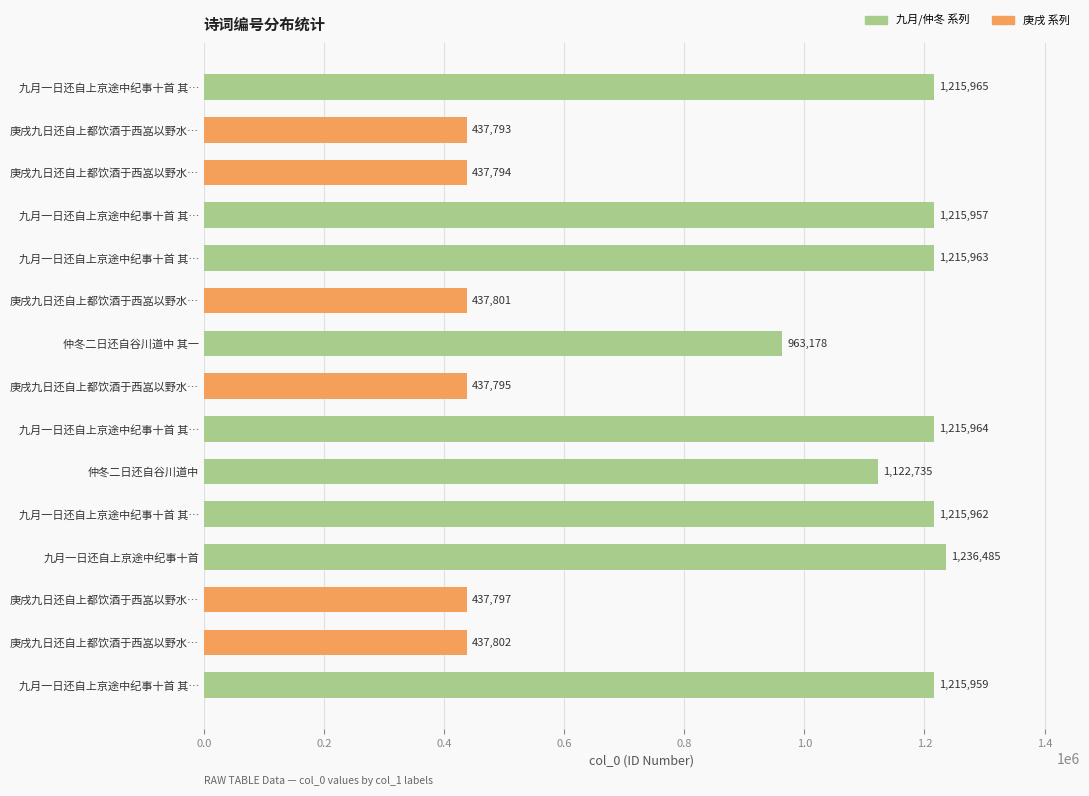

What is the difference between the maximum and minimum values?

798692